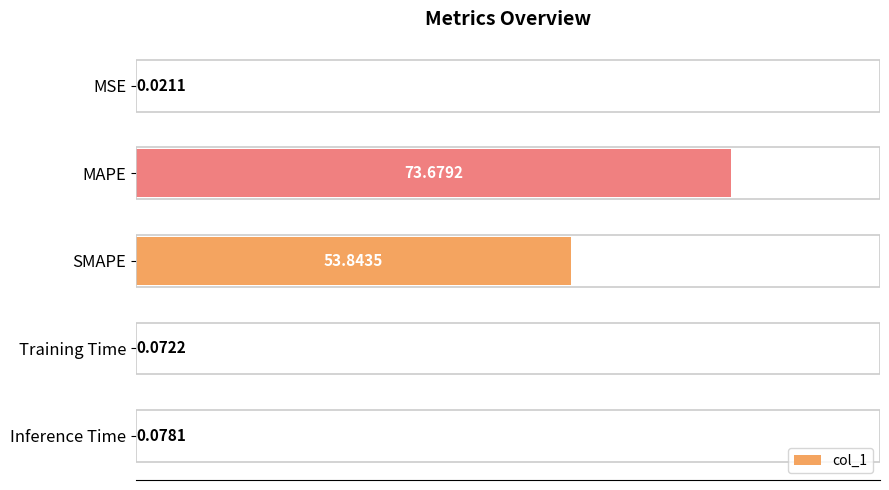

Which has a higher value, SMAPE or Inference Time?

SMAPE